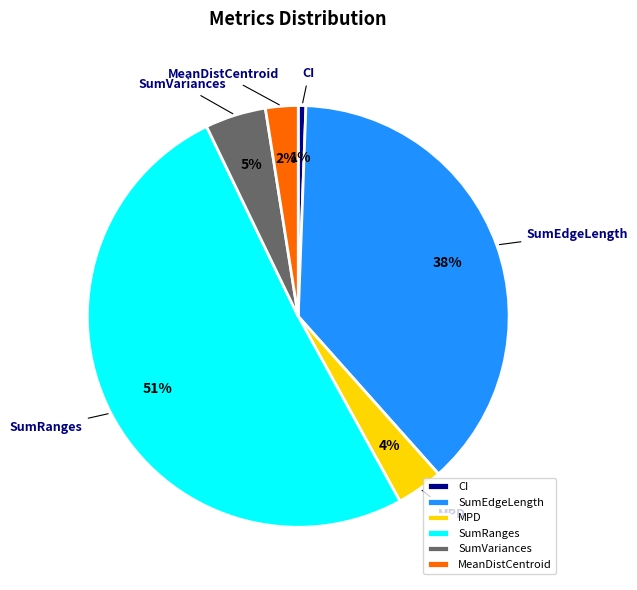

To the nearest percent, what is the average slice percentage?

17%